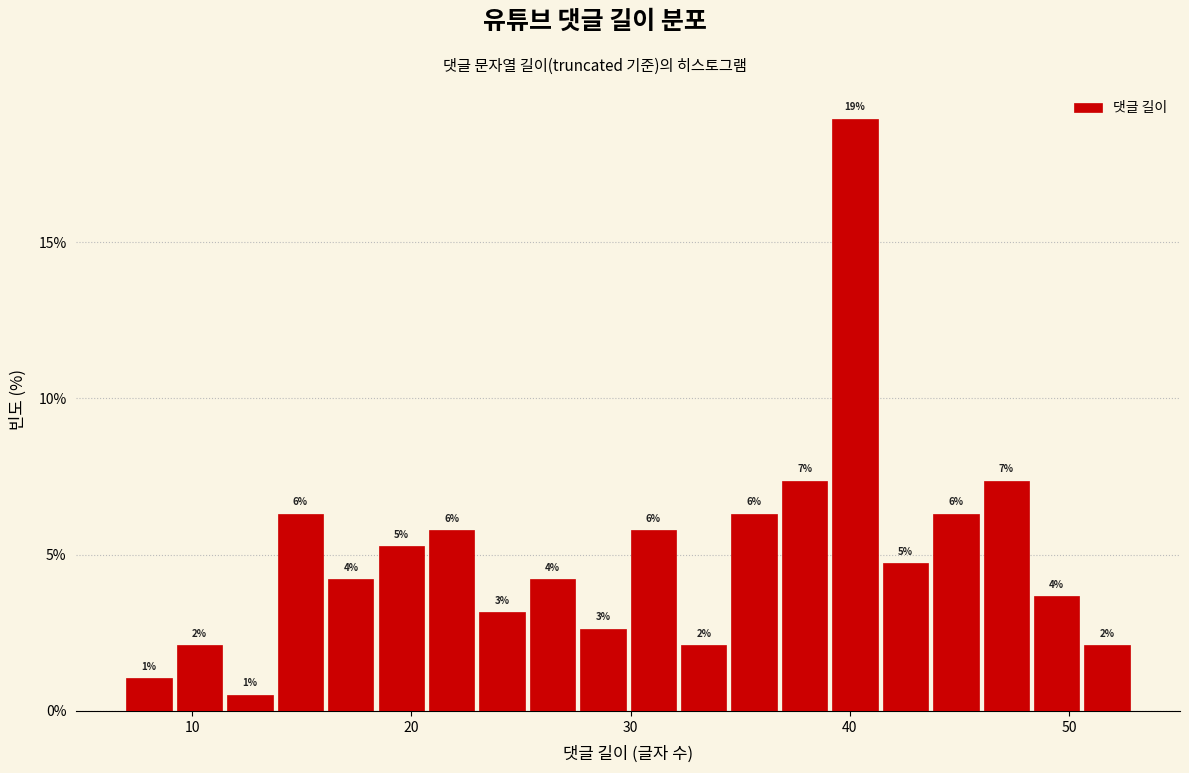

Around what value on the x-axis is the tallest bar? Give the approximate position of its centre, as read against the axis.

40